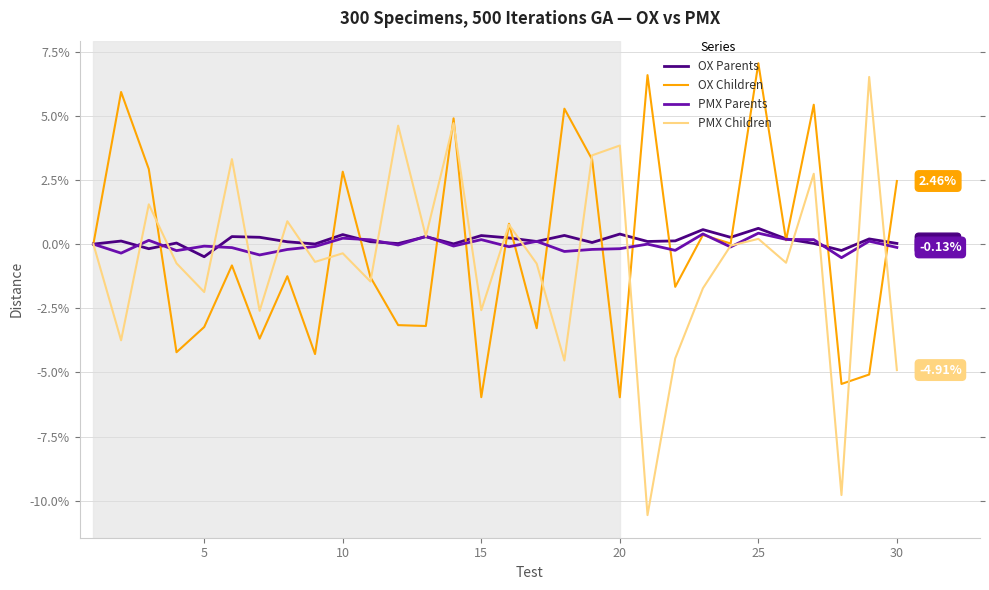

Which series has the largest range (max minus min)?

PMX Children